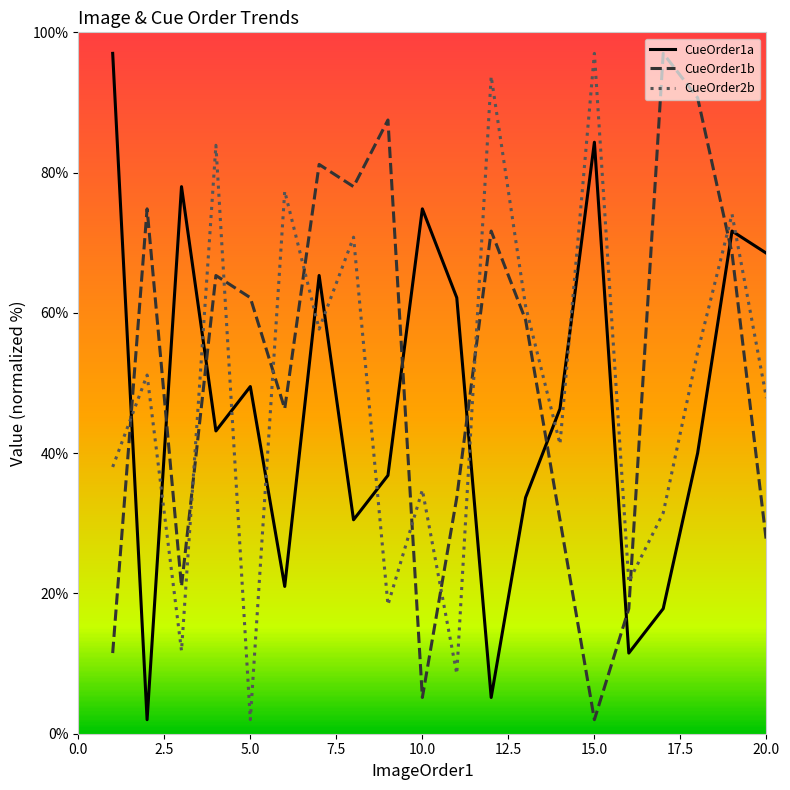

After their last crossing, which series has the higher values: CueOrder1a or CueOrder1b?

CueOrder1a